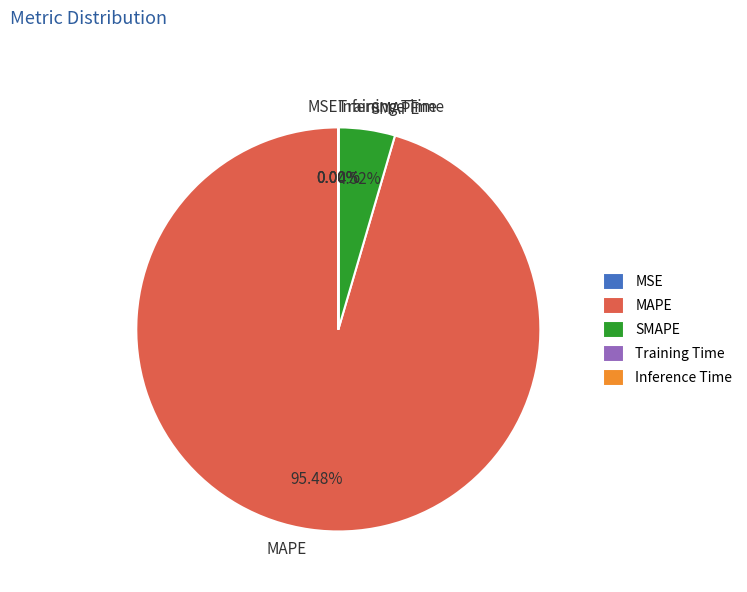

What is the largest slice in the pie chart?

MAPE